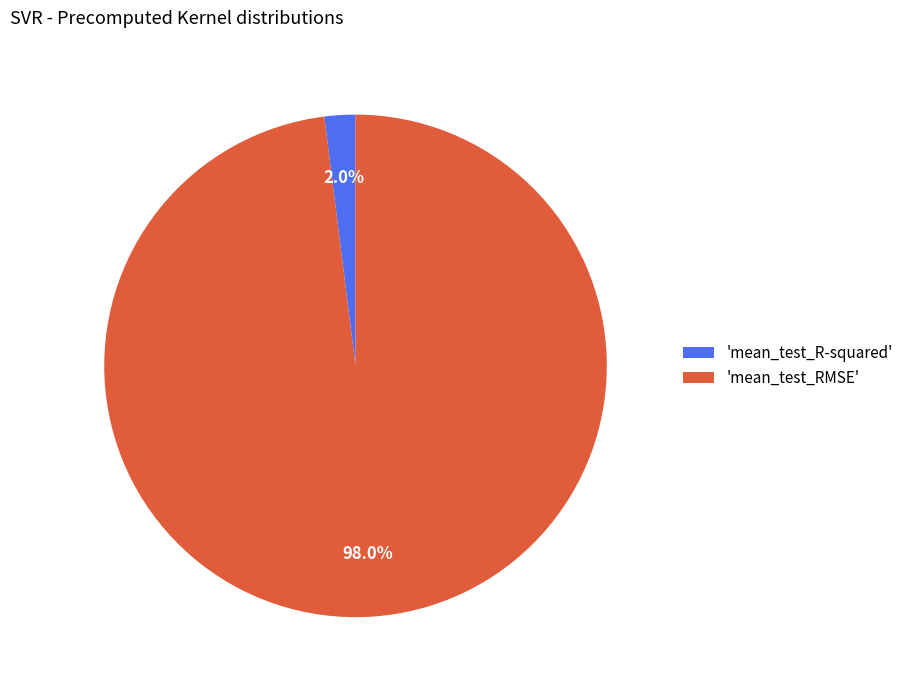

Does 'mean_test_RMSE' represent more than half of the total?

Yes